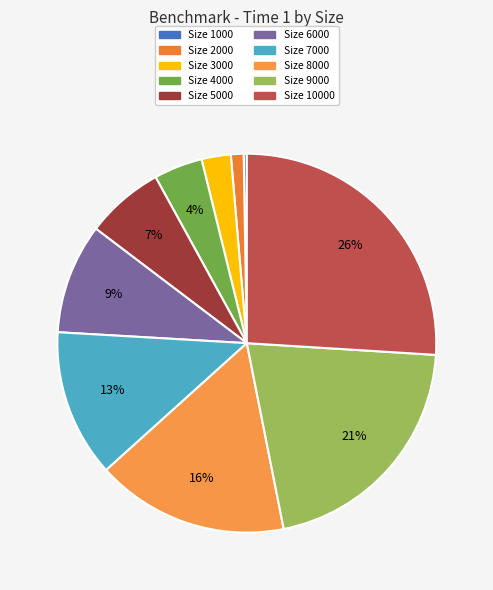

How many slices are in this pie chart?

10